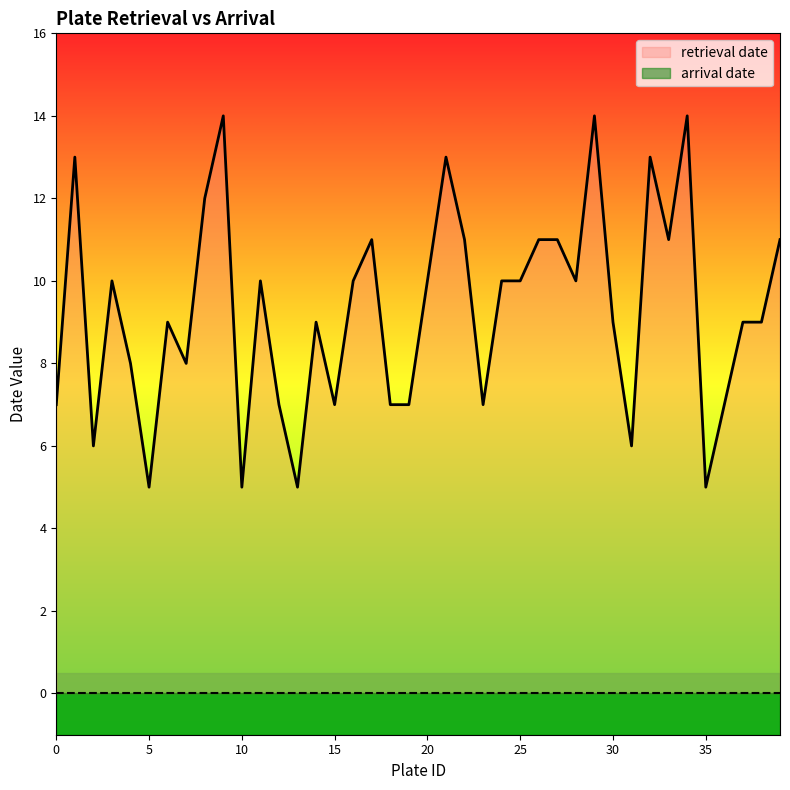

Where is the data nearest to the value 9?

6